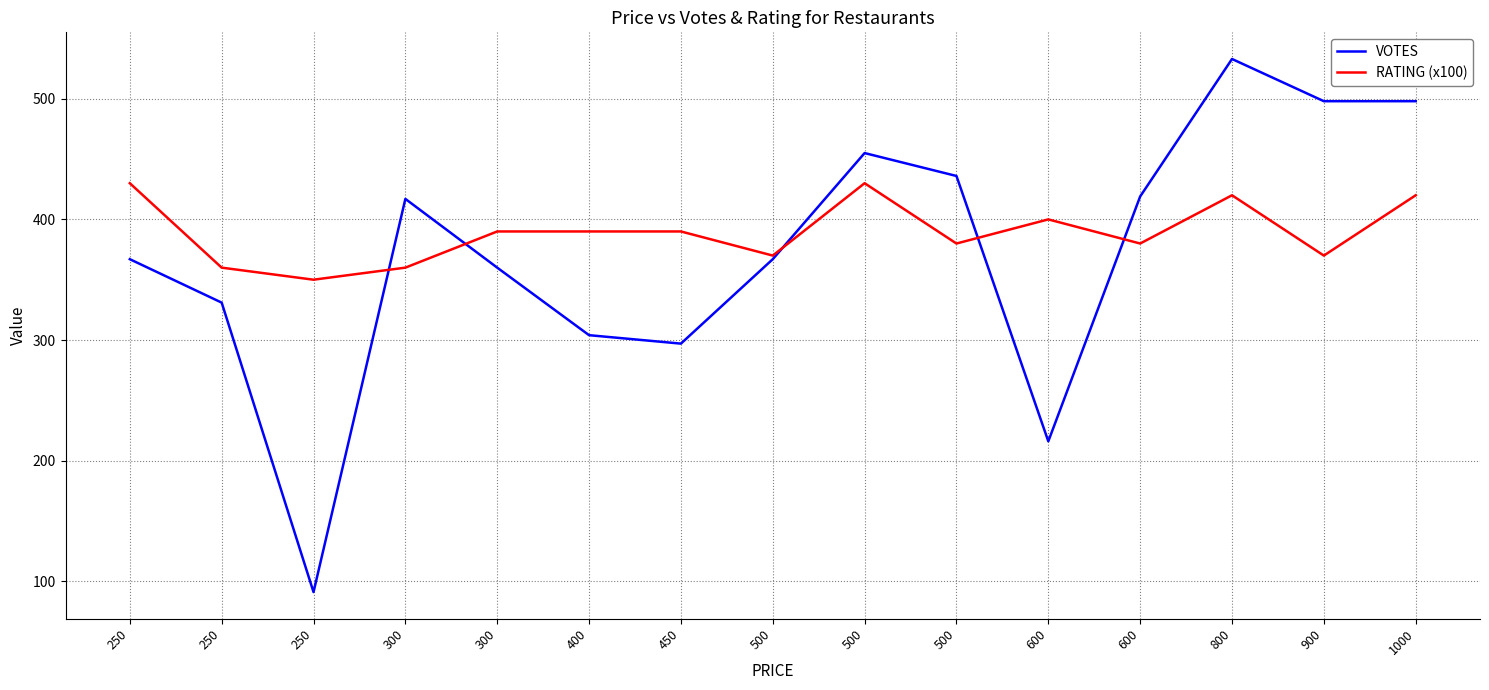

In VOTES, how many points are lower than both neighbors (excluding endpoints)?

3